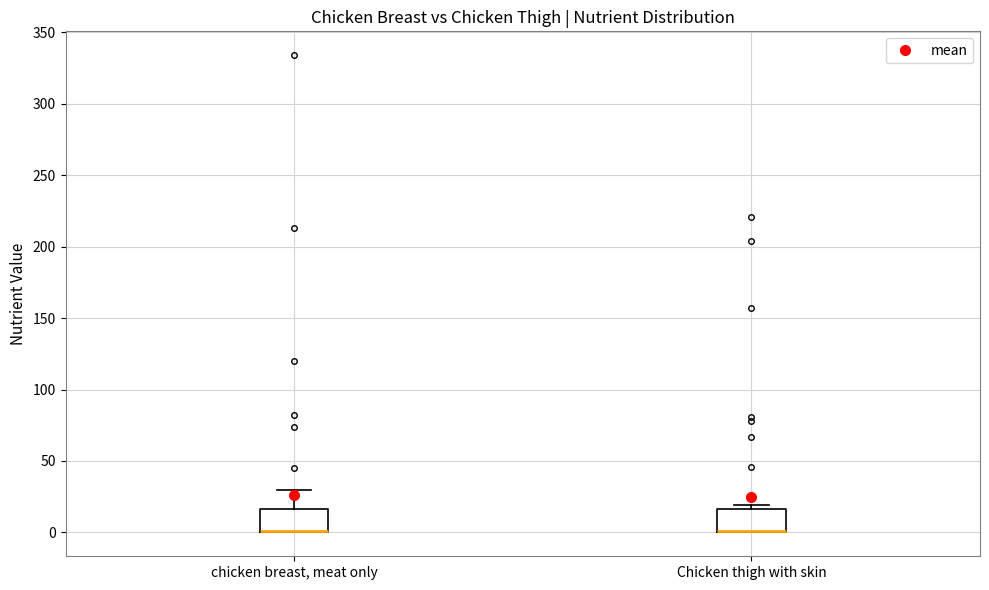

Where is the lower edge of the box for chicken breast, meat only on the y-axis? The values are not printed on the chart, so give them approximately, as read against the axis.

0